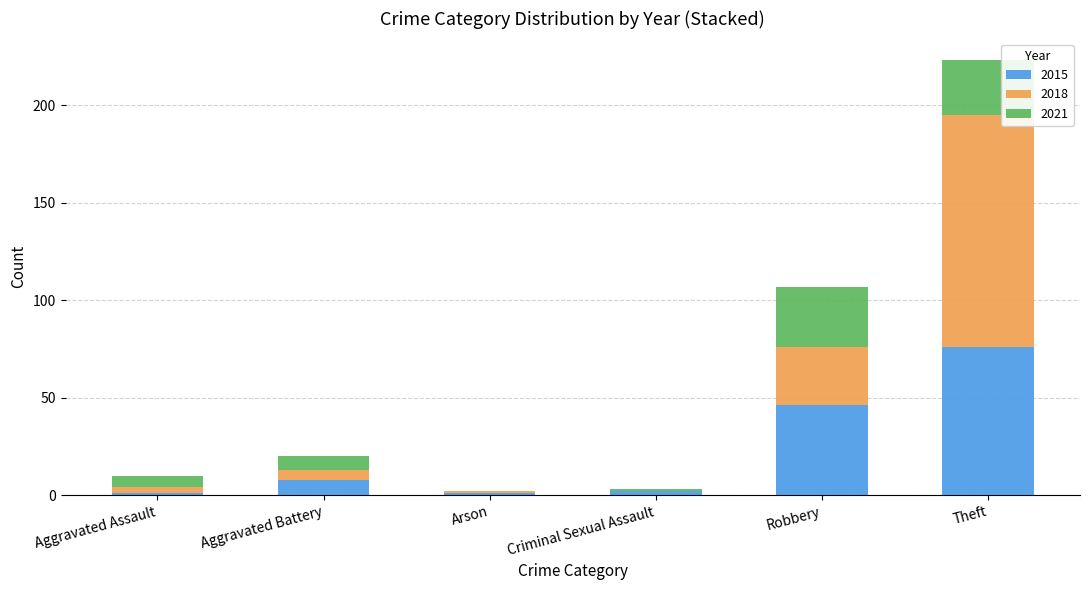

Reading right to left, what are the values for 2015?

Theft=76	Robbery=46	Criminal Sexual Assault=2	Arson=1	Aggravated Battery=8	Aggravated Assault=1